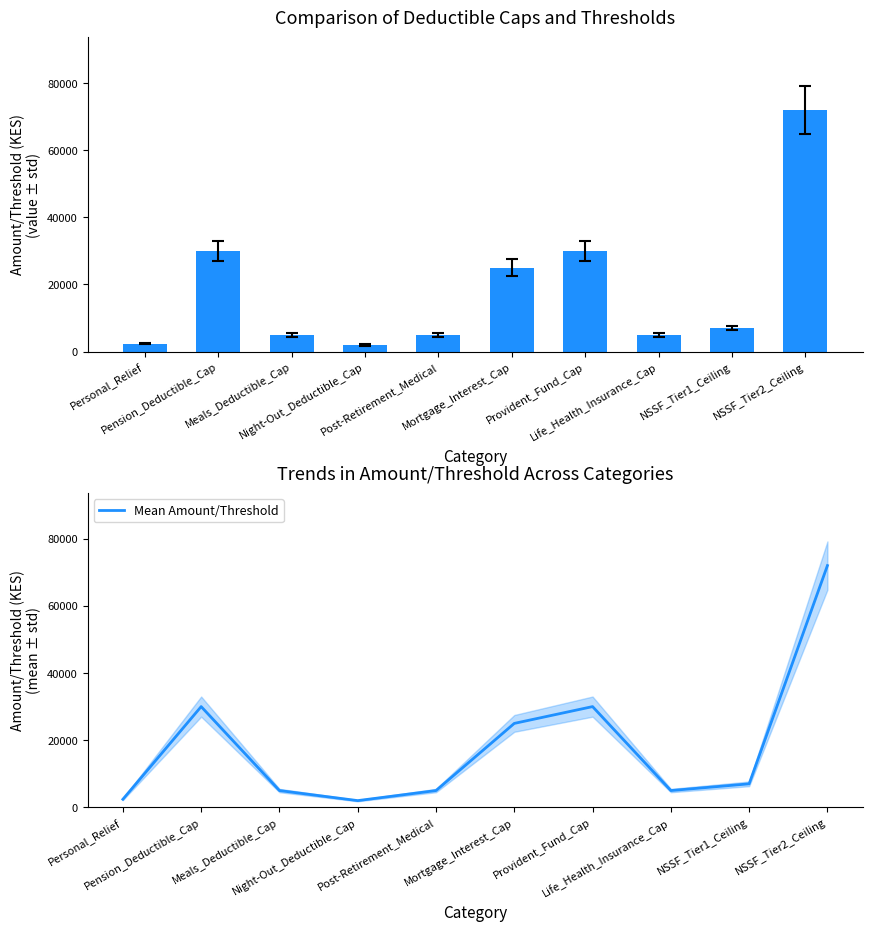

What is the maximum value for Mean Amount/Threshold?

72000